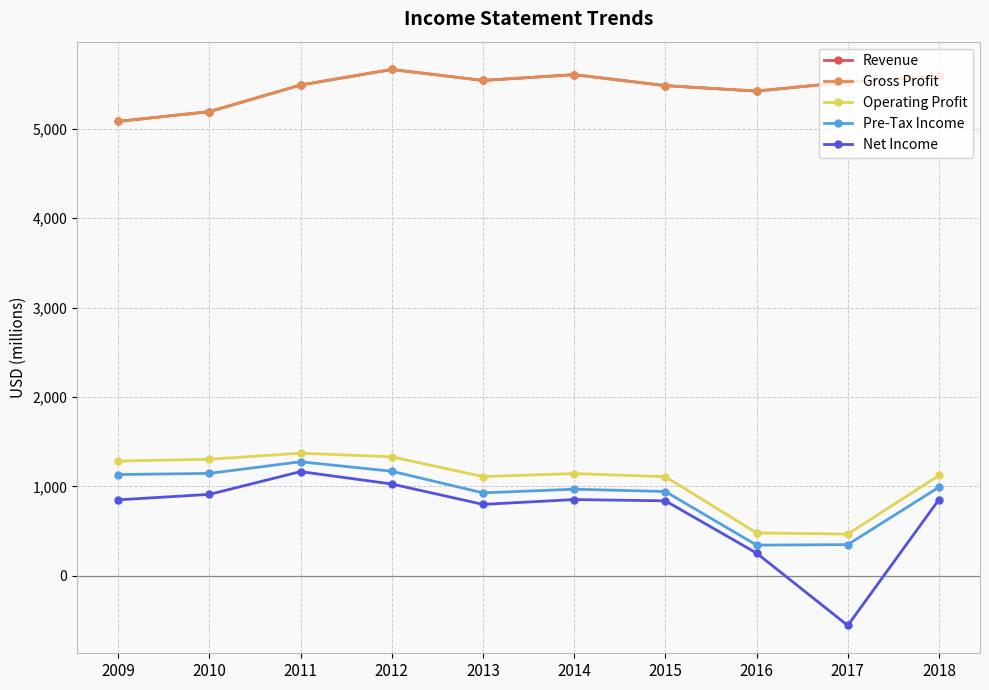

Is this an area chart (filled region under the line)?

No